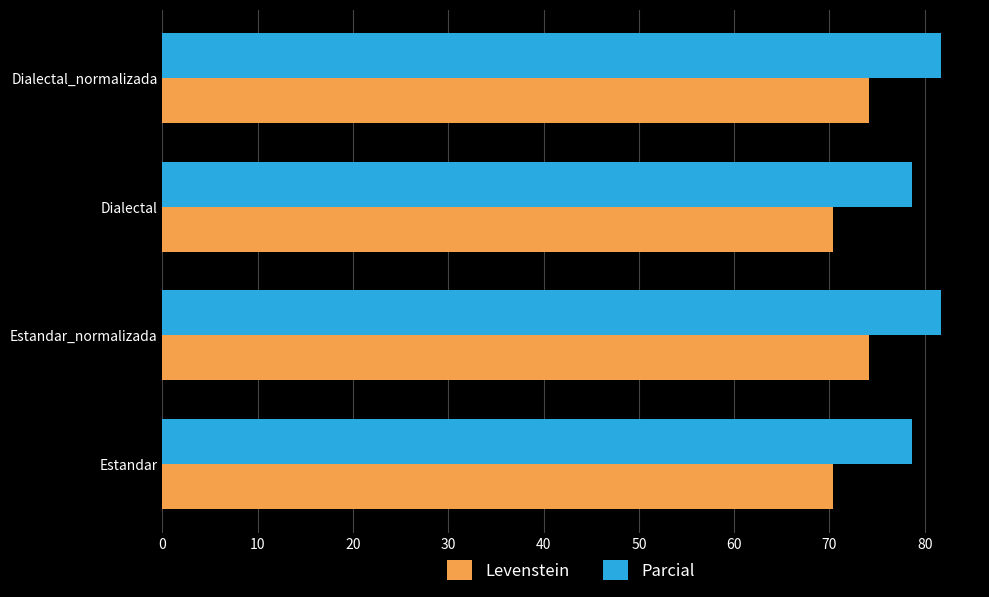

Which series has the widest spread of values?

Levenstein